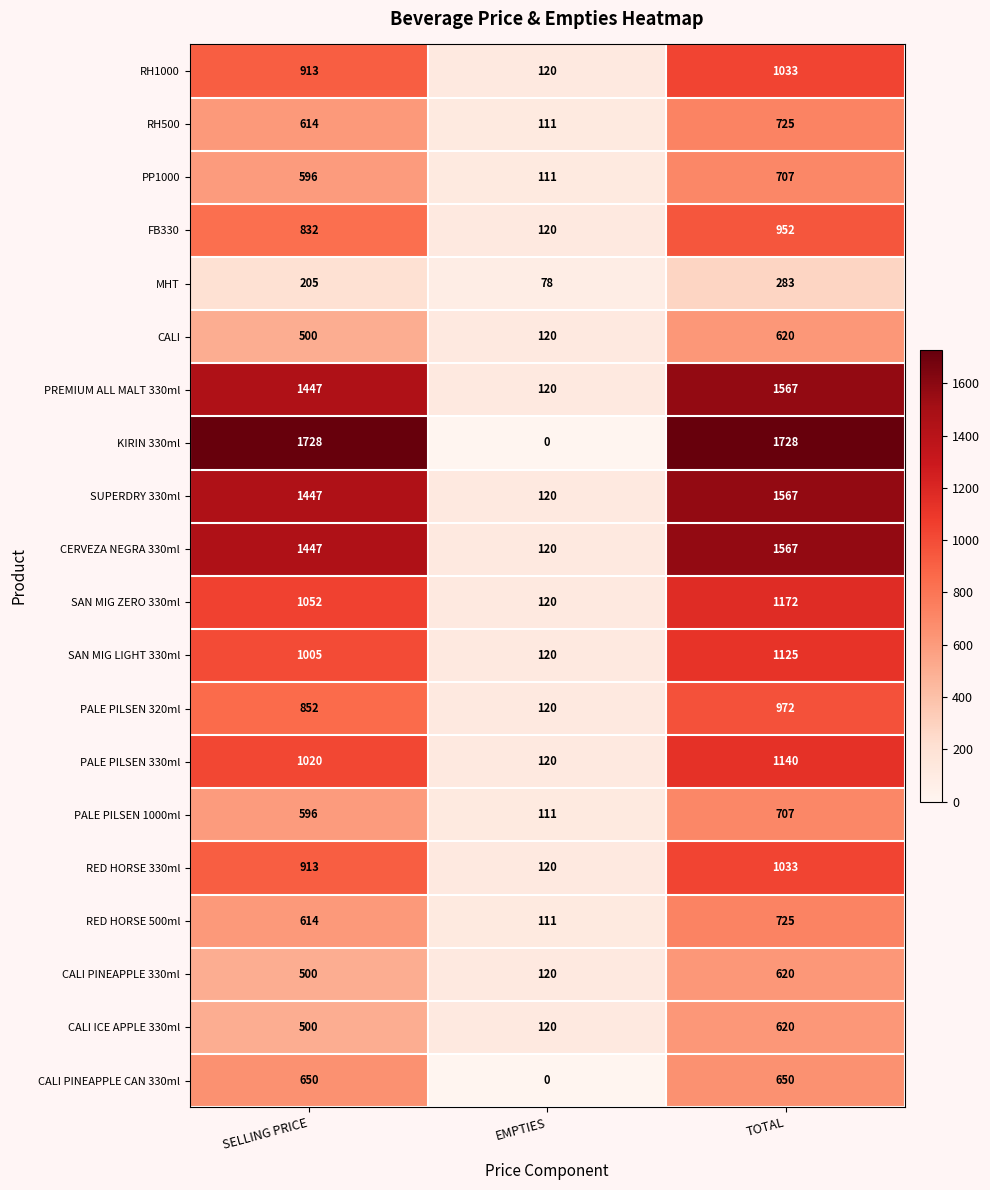

At which category is the sum across all series the highest?

TOTAL